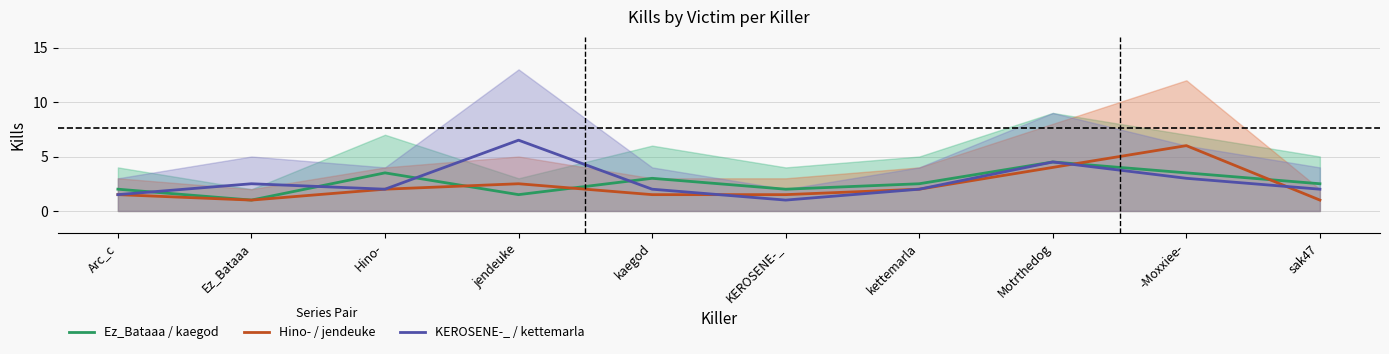

What is the lowest value of the Ez_Bataaa / kaegod series?

1.0